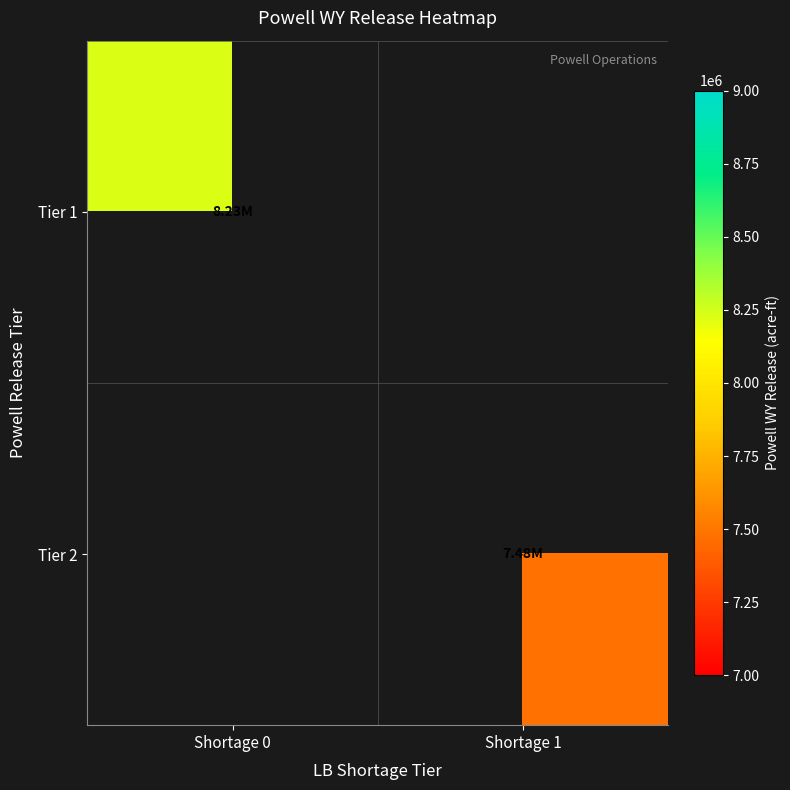

Is the value of Tier 1 at Shortage 1 greater than the value of Tier 2 at Shortage 0?

No